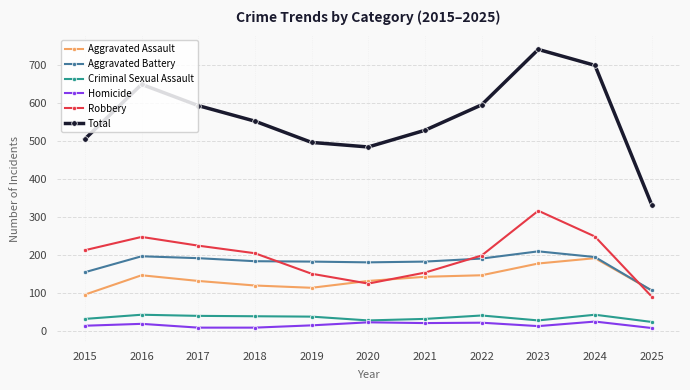

At which category is the sum across all series the highest?

2023